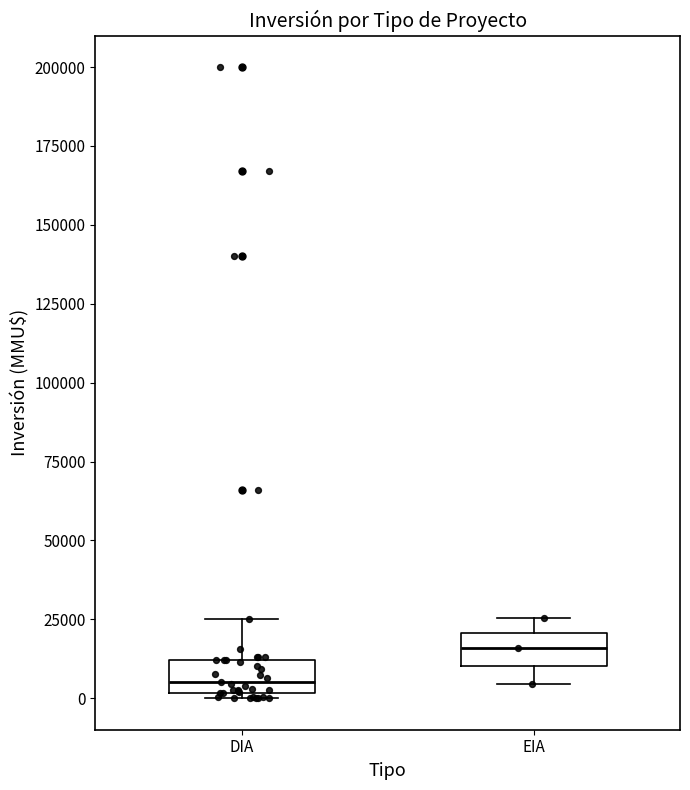

Reading left to right, read every box against the y-axis: the position of its median line, the range the box covers, and the ends of its whiskers. The values are not printed on the chart, so give them approximately, as read against the axis.

DIA: median 5000, box 0 to 10000, whiskers 0 (just below the box's lower edge) to 25000
EIA: median 15000, box 10000 to 20000, whiskers 5000 to 25000